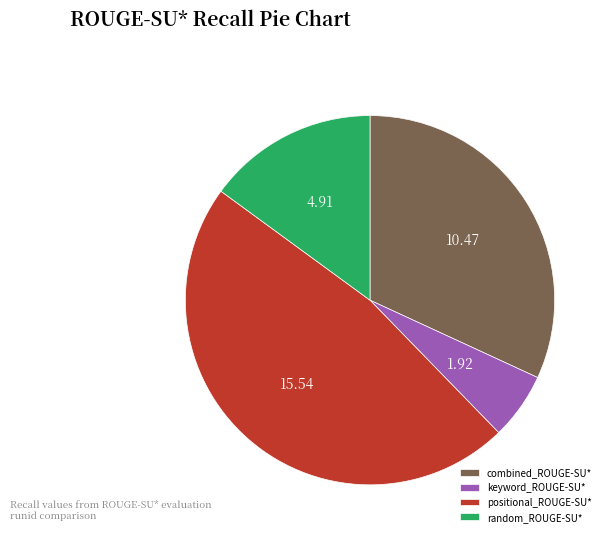

Do keyword_ROUGE-SU* and combined_ROUGE-SU* together represent more than half of the pie?

No